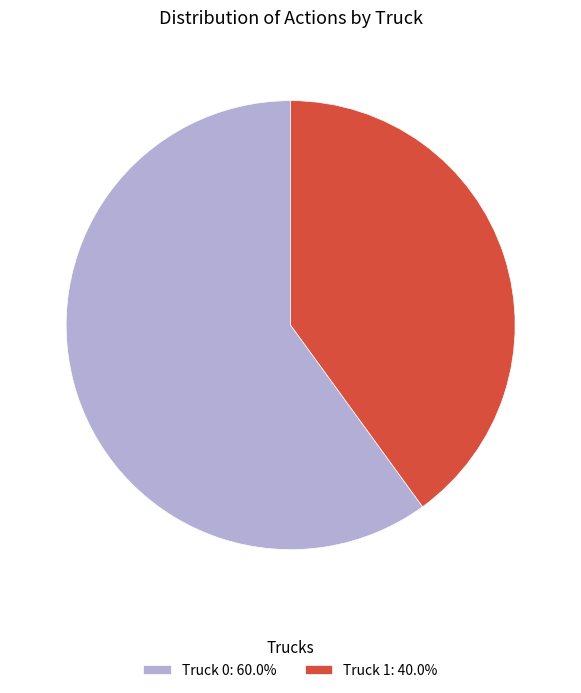

How many segments does this pie chart have?

2